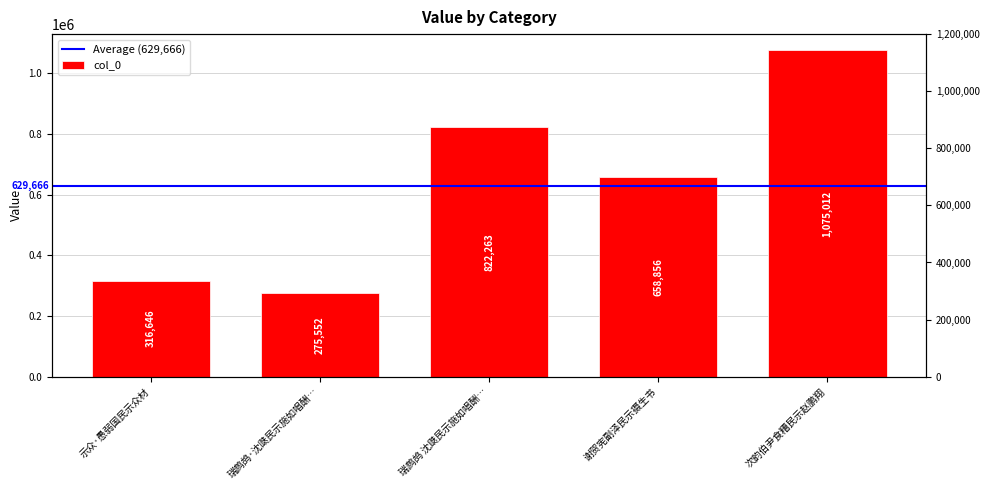

The value at 示众·愚弱国民示众材 is 316646. True or false?

True